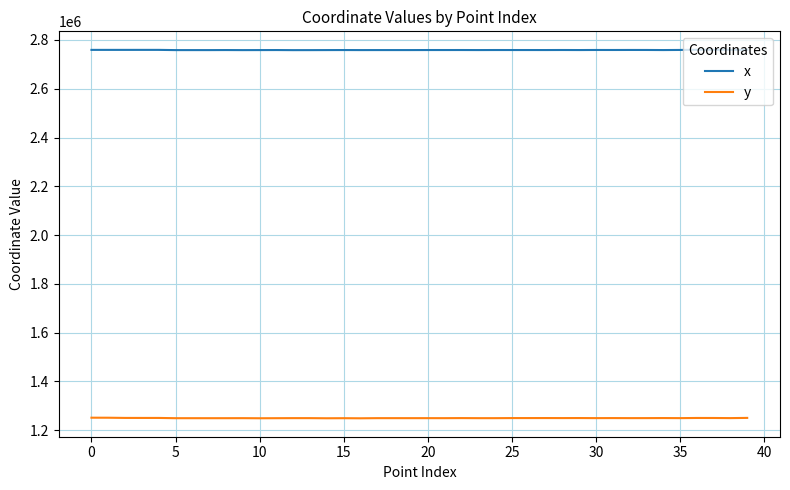

Which series has the largest range (max minus min)?

y